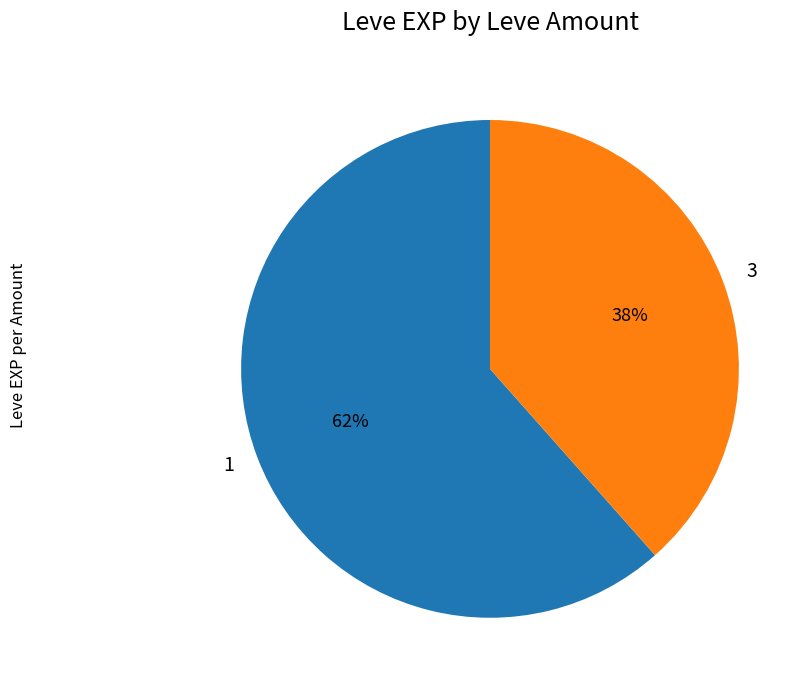

What is the smallest slice in the pie chart?

3